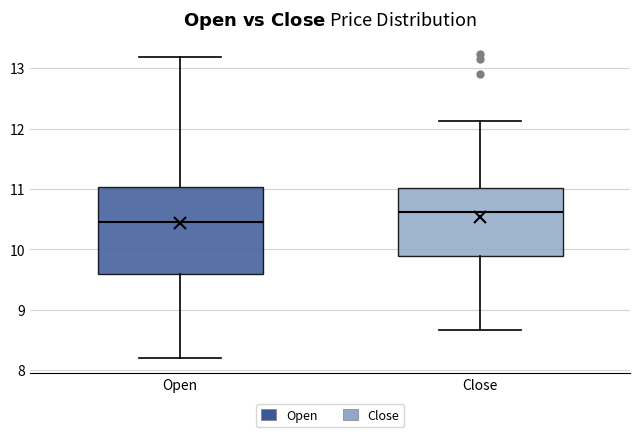

Where is the upper edge of the box for Open on the y-axis? The values are not printed on the chart, so give them approximately, as read against the axis.

11.0